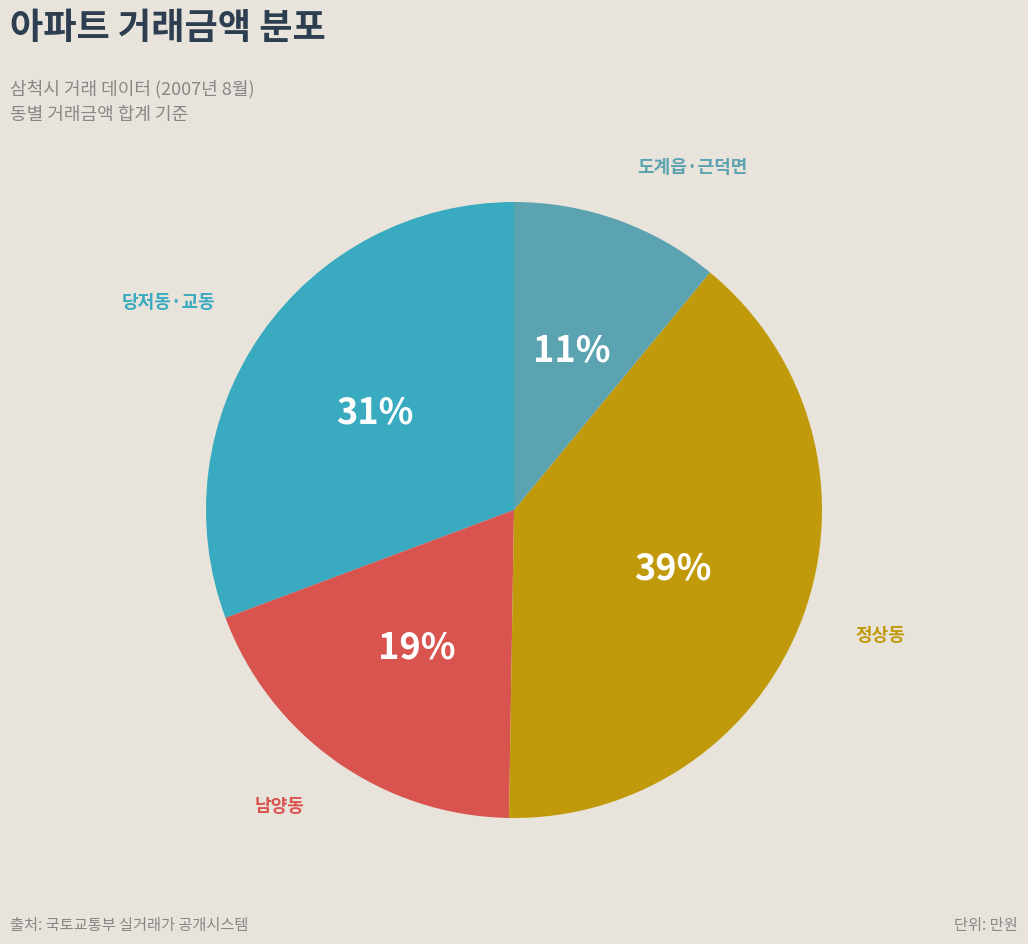

Does 당저동·교동 represent more than half of the total?

No